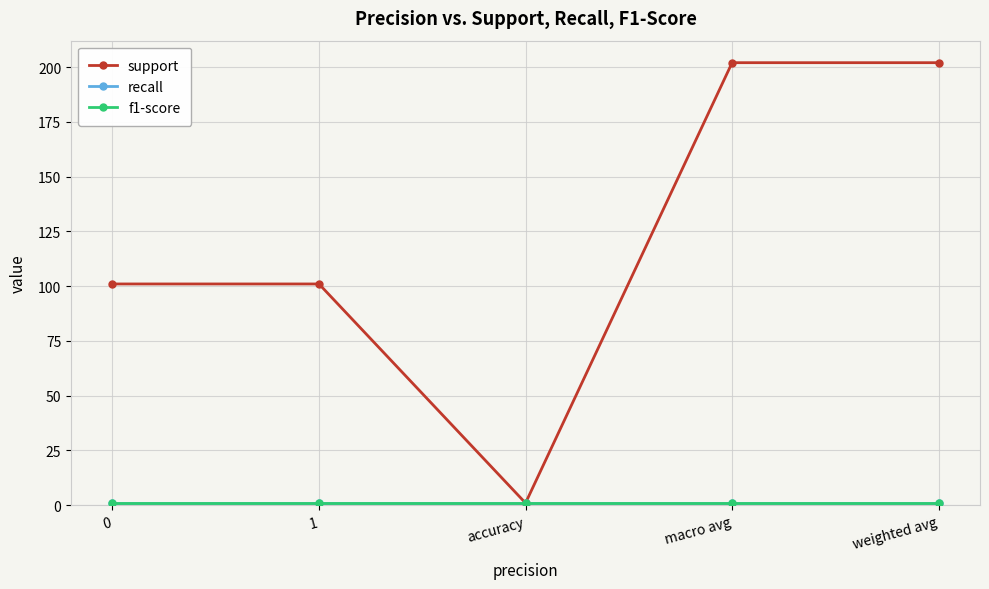

Reading left to right, transcribe all the data shown in this chart.

support: 101	101	1	202	202
recall: 1	1	1	1	1
f1-score: 1	1	1	1	1